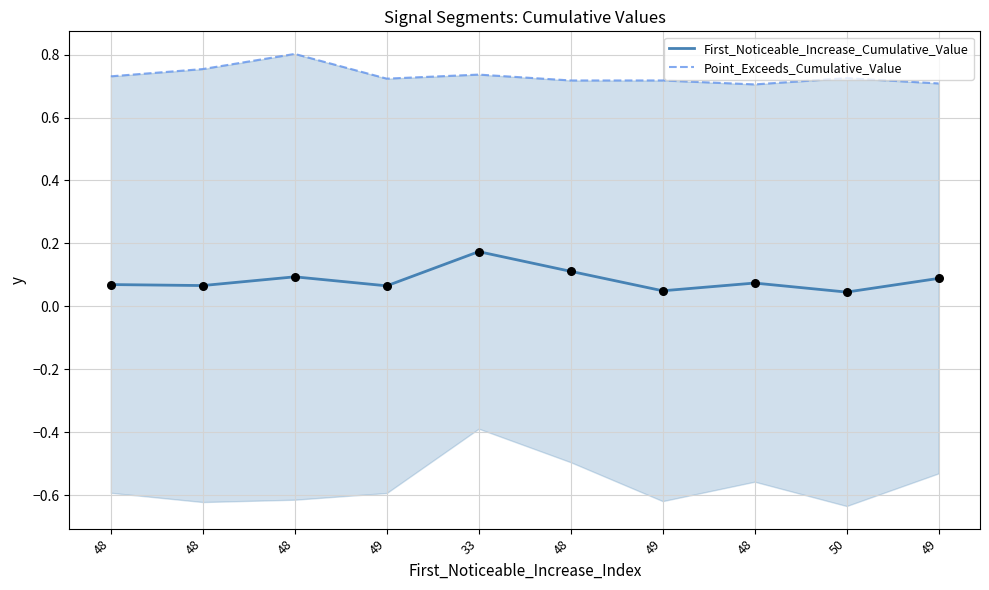

At how many categories does at least one series exceed 0?

10